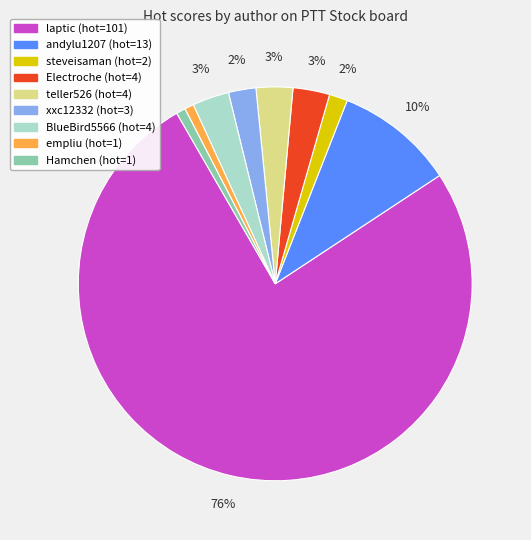

What is the ratio of the value at BlueBird5566 to the value at Electroche?

1.0